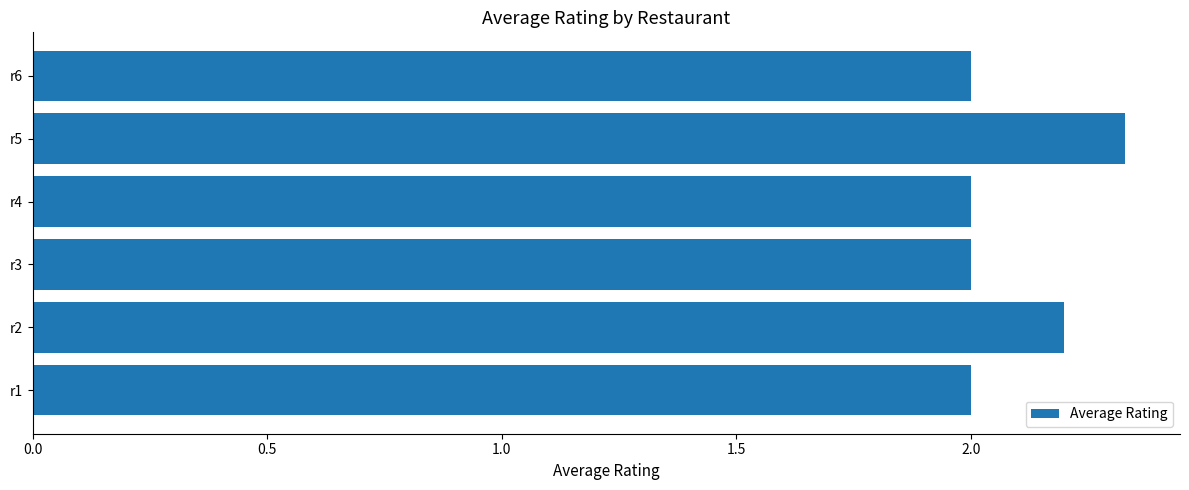

What is the average value?

2.1